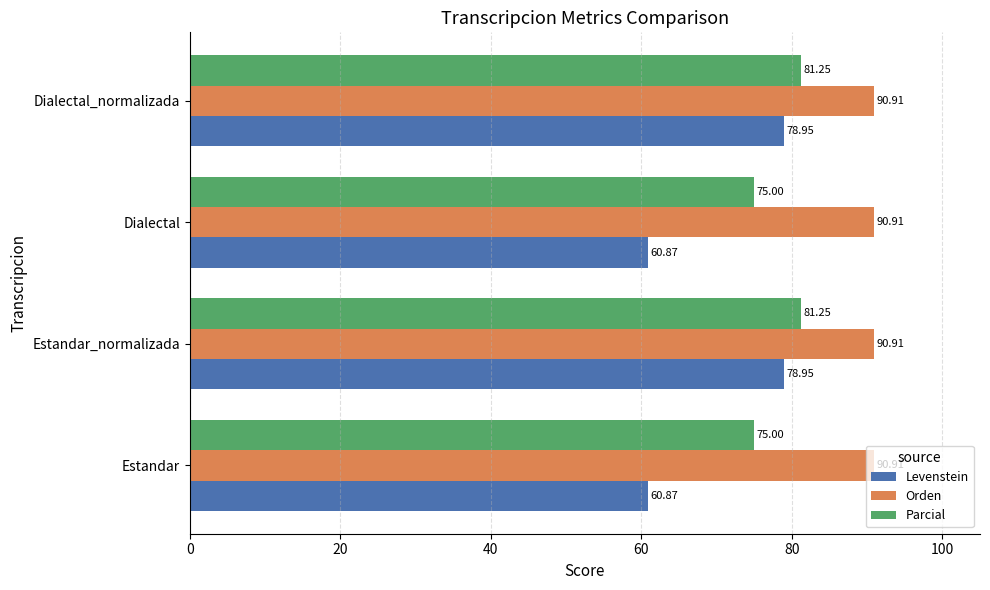

Which series has the largest range (max minus min)?

Levenstein